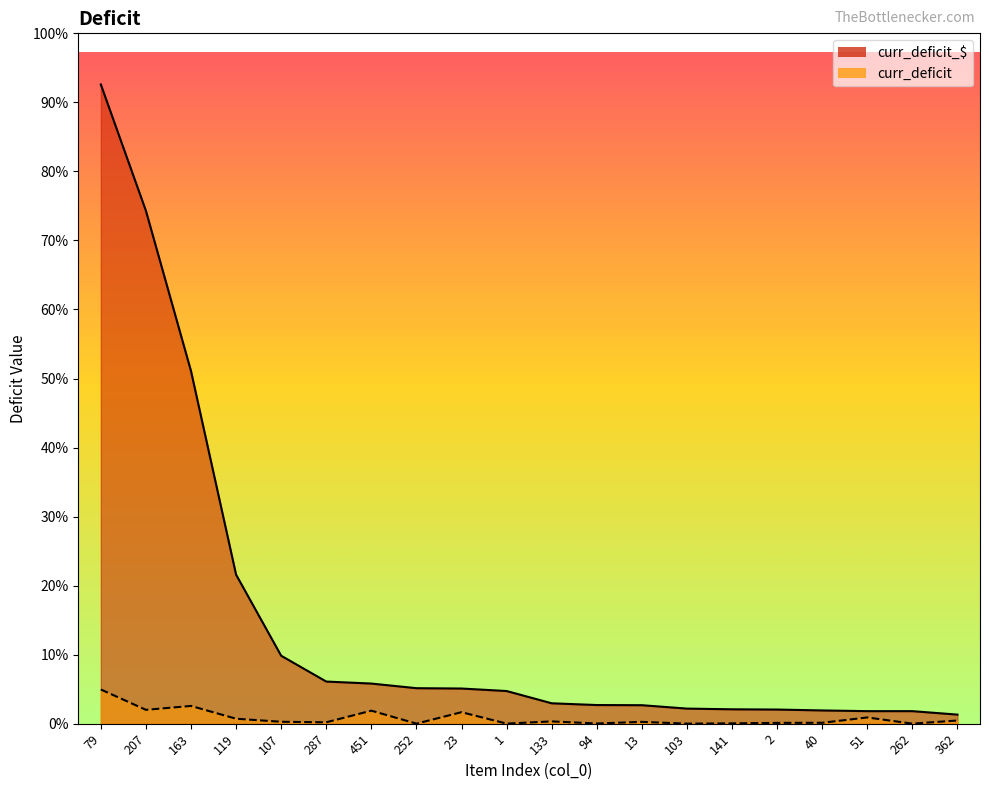

True or false: curr_deficit and curr_deficit_$ cross at least once.

False